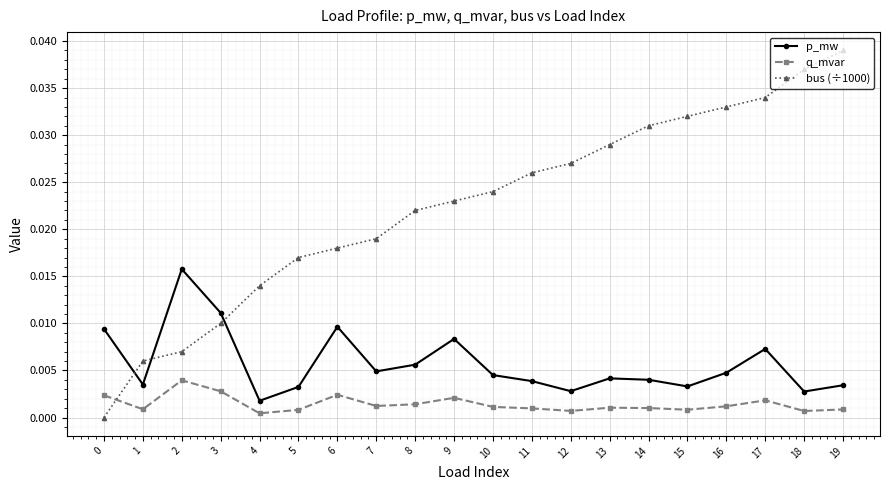

List the series in order of their peak value, highest first.

bus (÷1000), p_mw, q_mvar